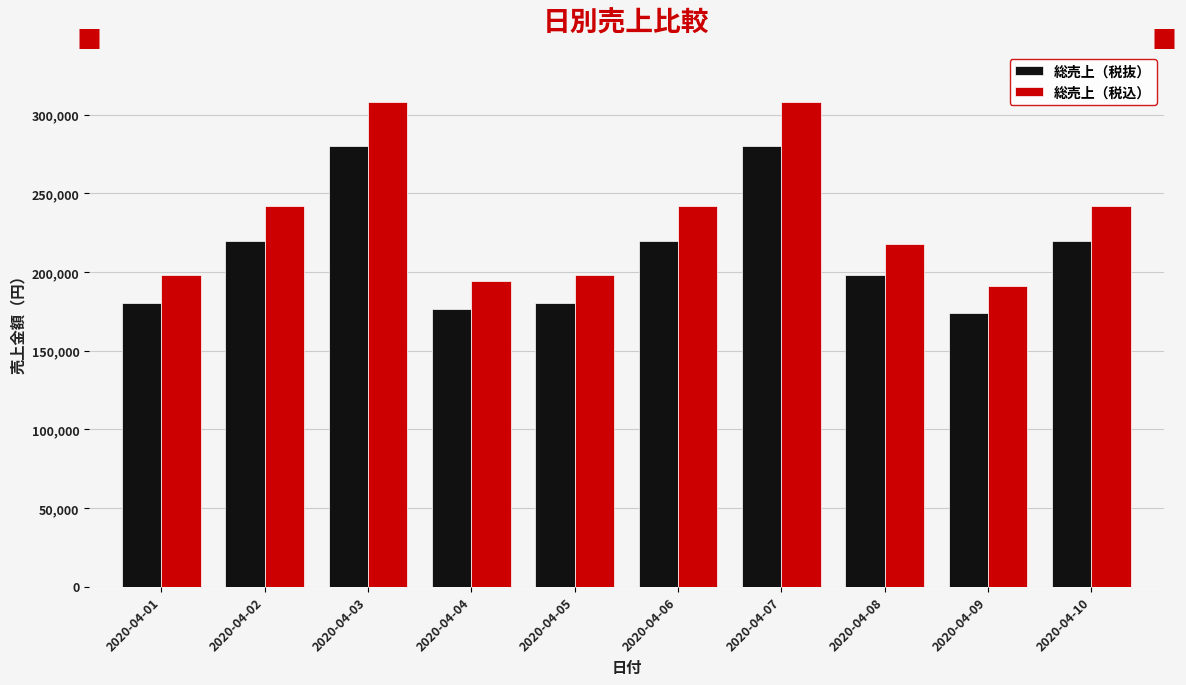

Rank the series by their maximum value, from highest to lowest.

総売上（税込）, 総売上（税抜）